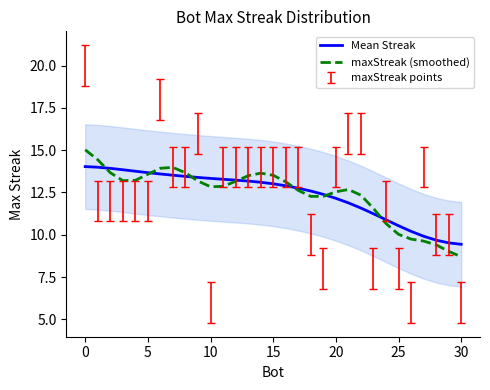

What is the sum of the Mean Streak values at 20 and 5?

25.8